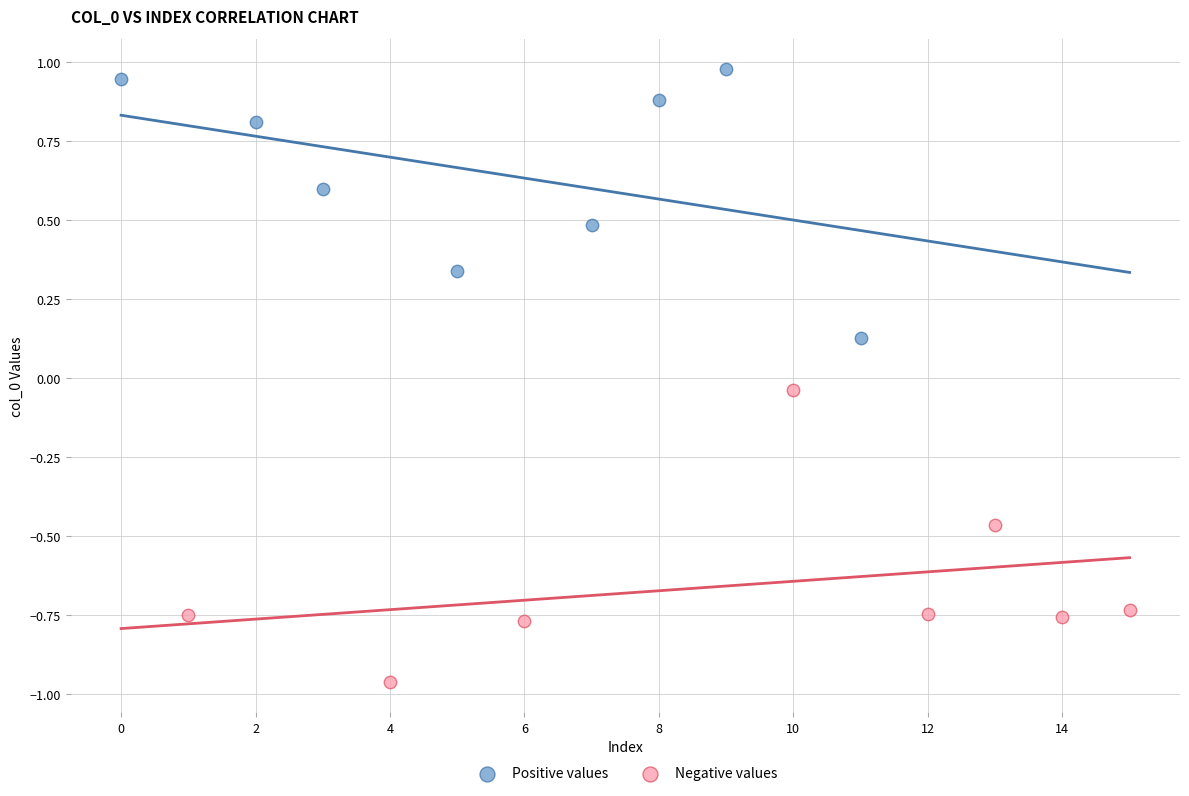

Which series reaches the minimum Y coordinate?

Negative values